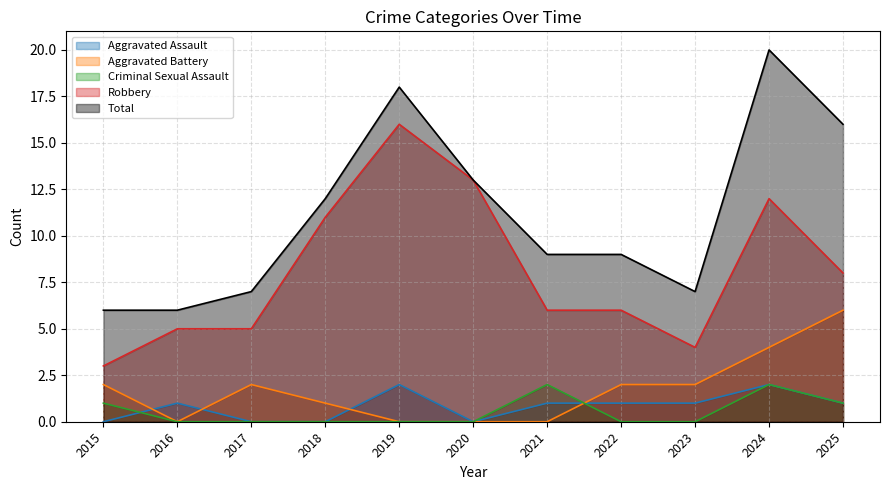

True or false: Robbery and Total cross at least once.

False